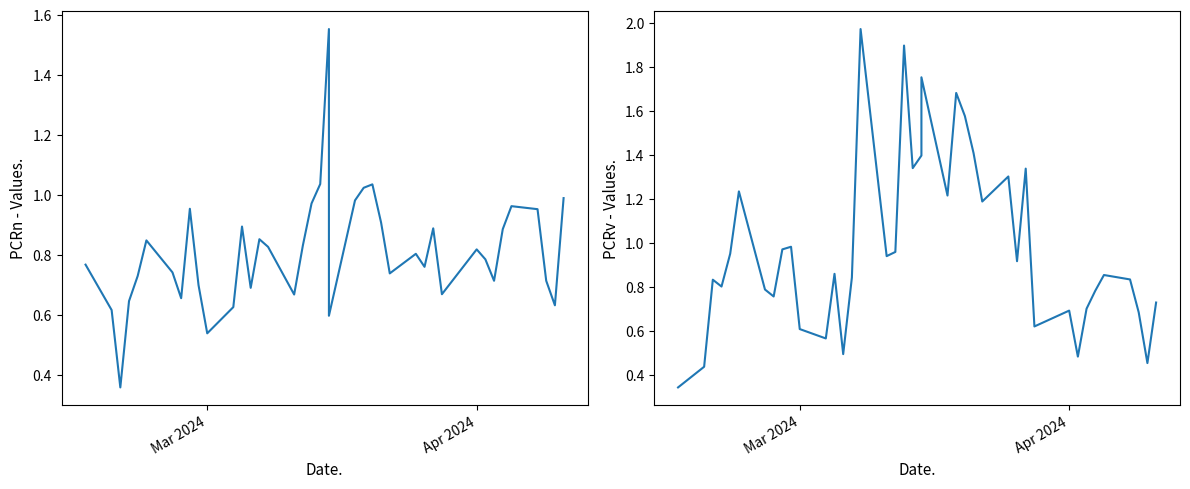

Rank the series by their average value, from highest to lowest.

PCRv, PCRn